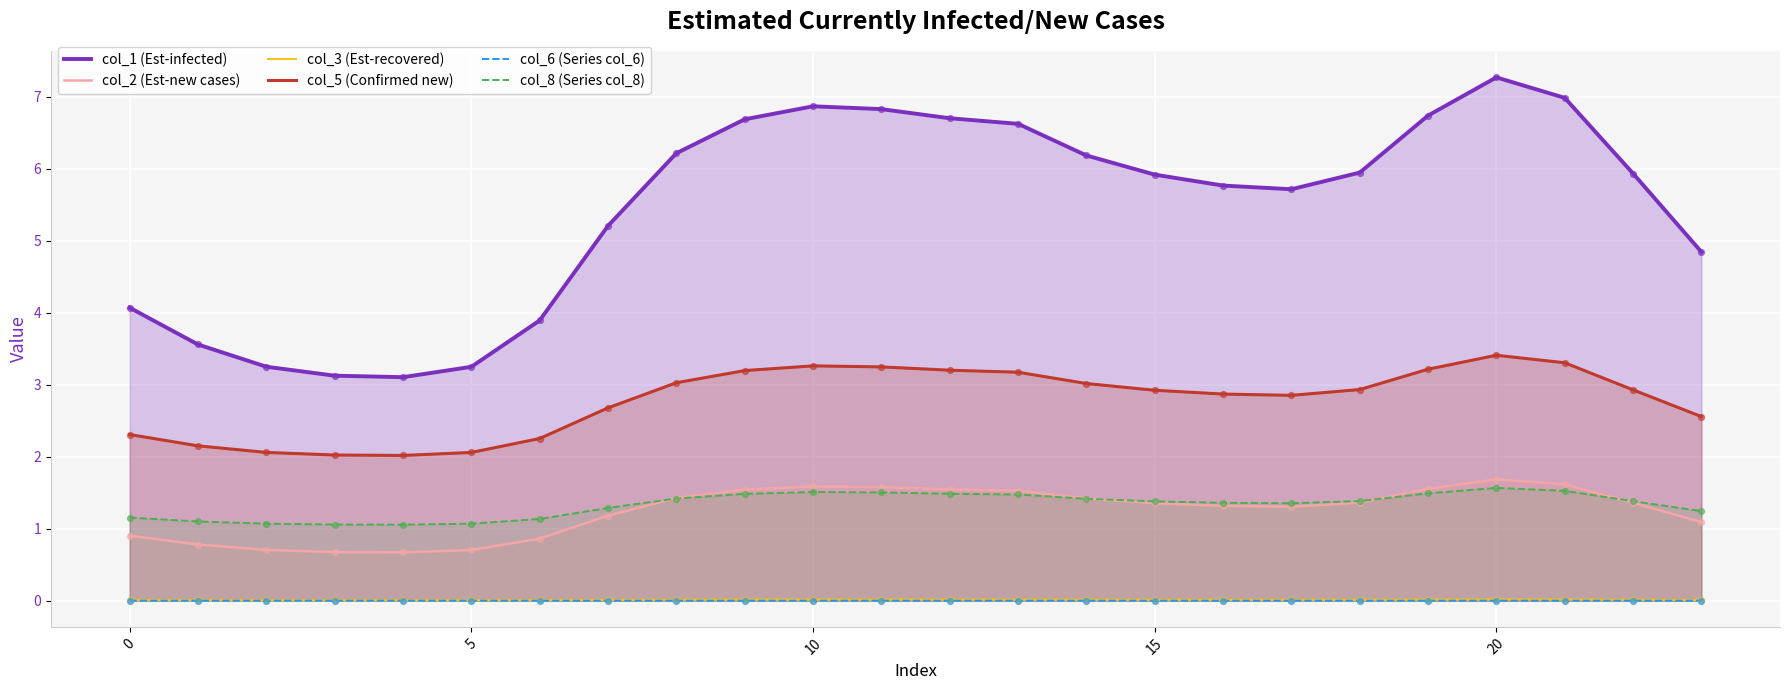

Which series has the largest total across all categories?

col_1 (Est-infected)